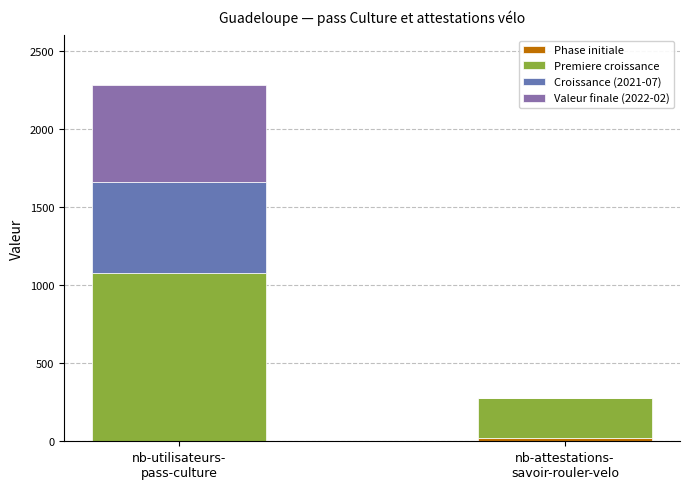

Are the bars grouped side by side (vs. stacked)?

No